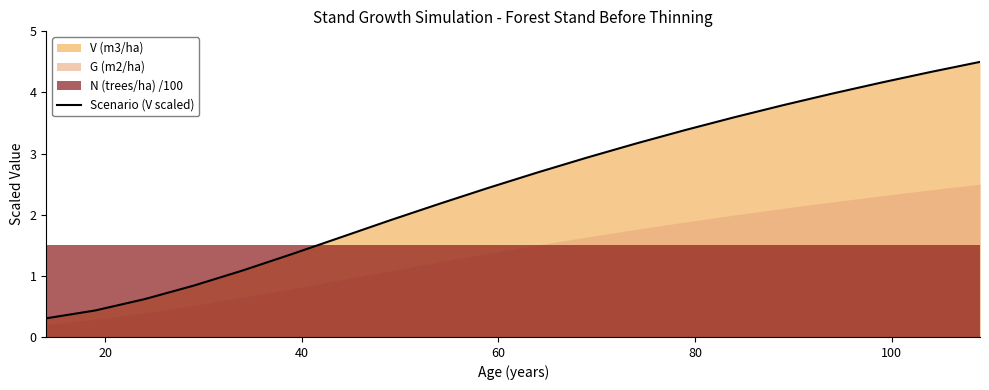

What is the maximum value for Scenario (V scaled)?

4.5